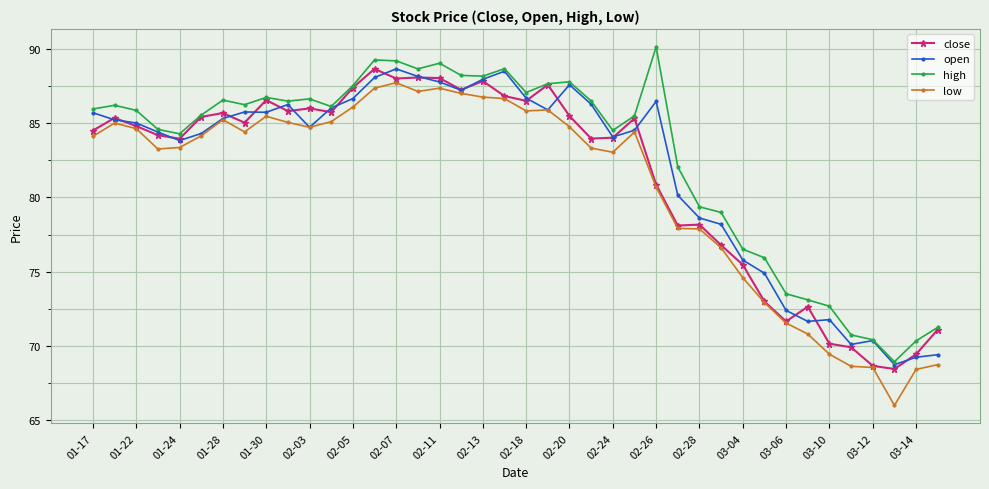

What is the value of the open point at the 27th from the left?

86.5